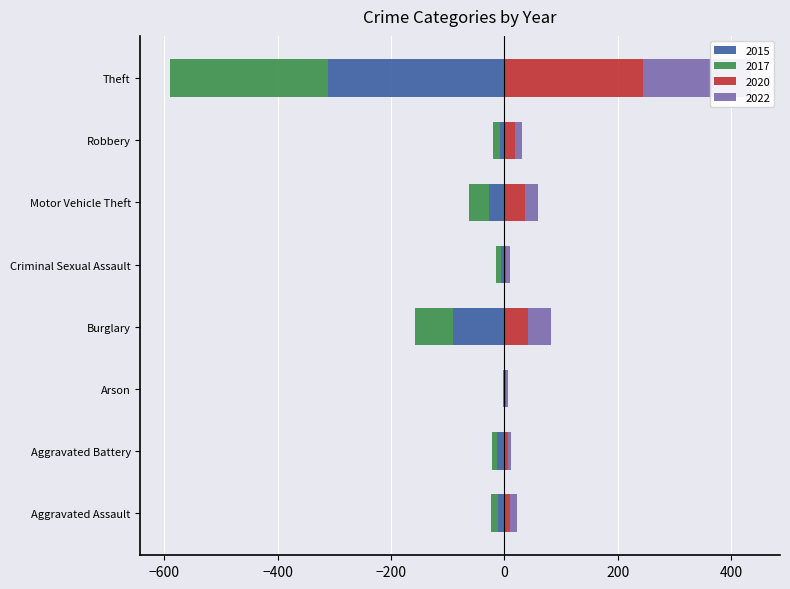

Between Aggravated Battery and Theft, which series saw the biggest shift?

2015